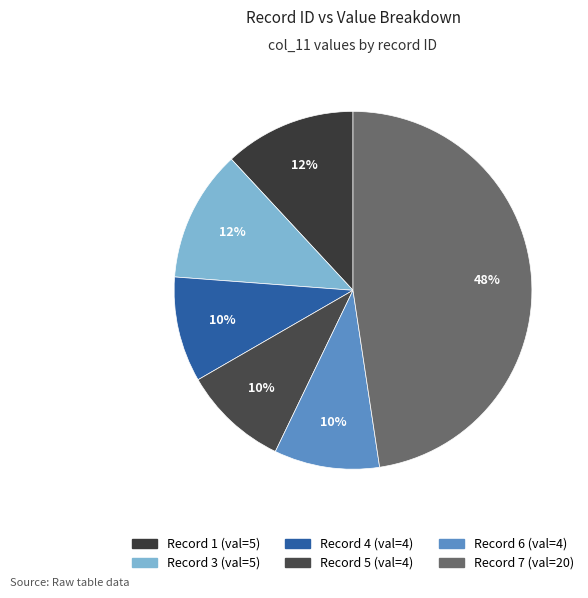

Which slice is the smallest?

4